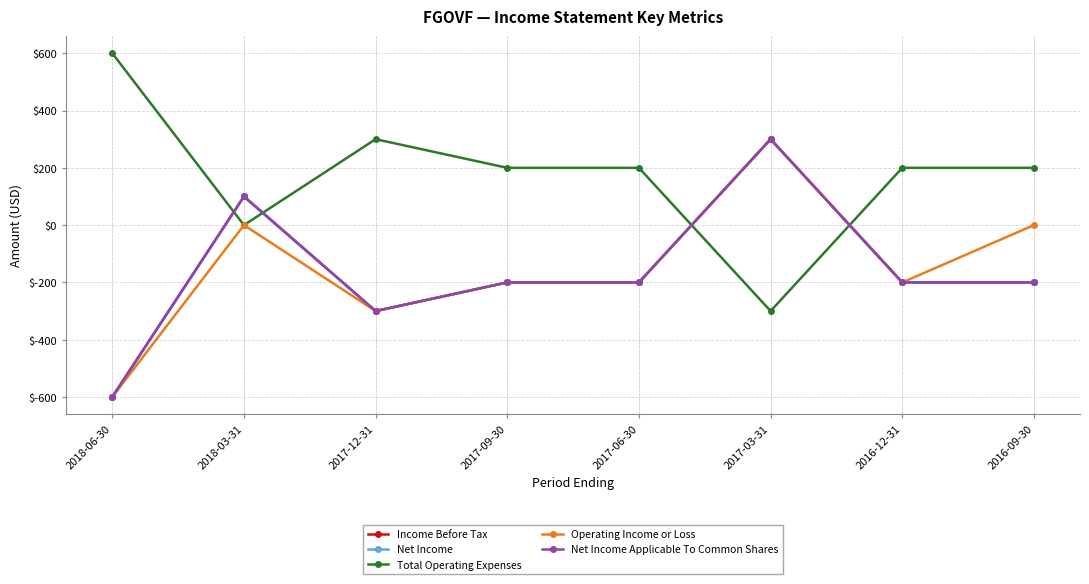

How many interior local peaks does the Net Income Applicable To Common Shares series have?

2